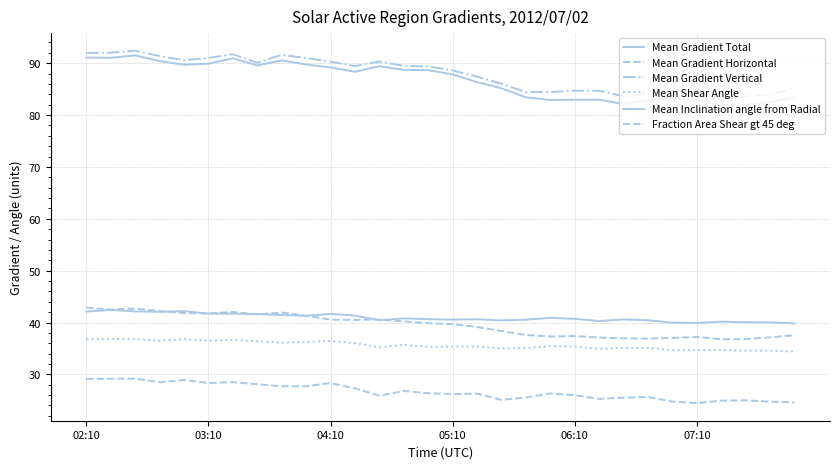

How many lines are shown in the chart?

6